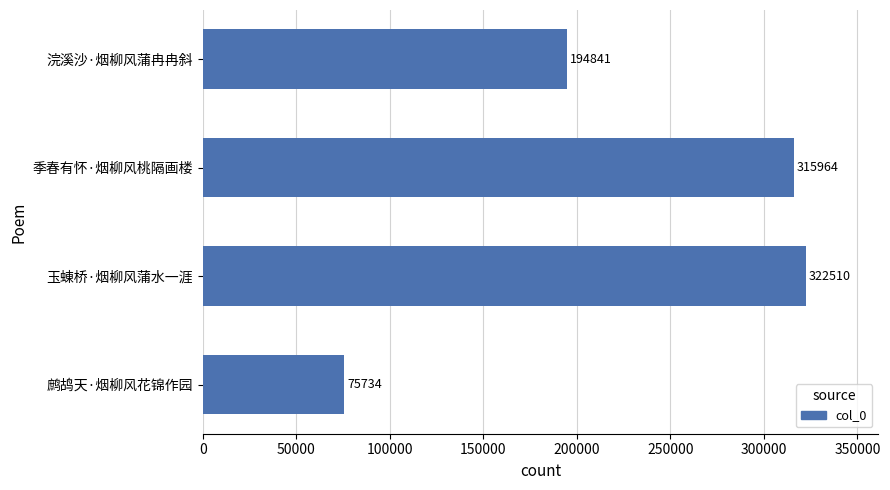

Reading bottom to top, list all the values displayed in this chart.

鹧鸪天·烟柳风花锦作园=75734	玉蝀桥·烟柳风蒲水一涯=322510	季春有怀·烟柳风桃隔画楼=315964	浣溪沙·烟柳风蒲冉冉斜=194841